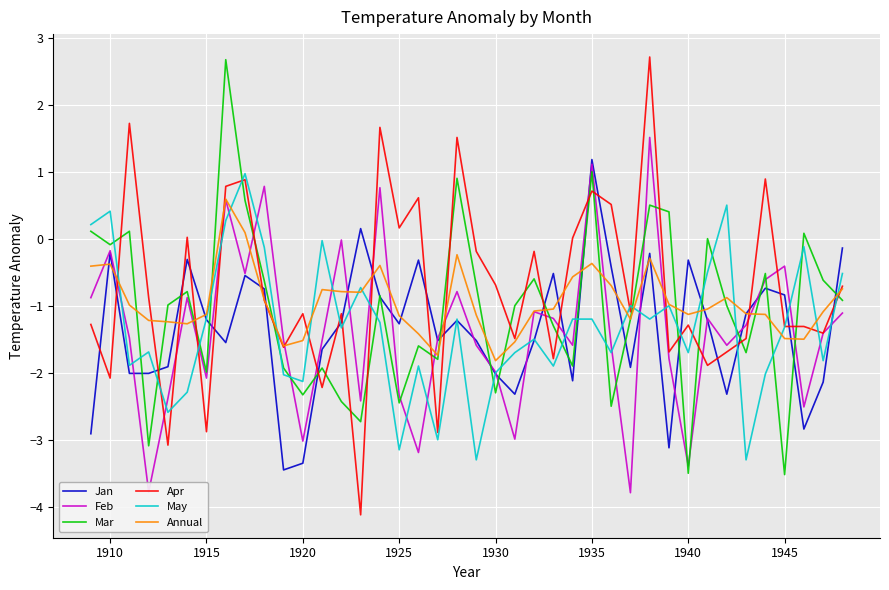

What is the difference between the maximum and minimum values in the May series?

4.3